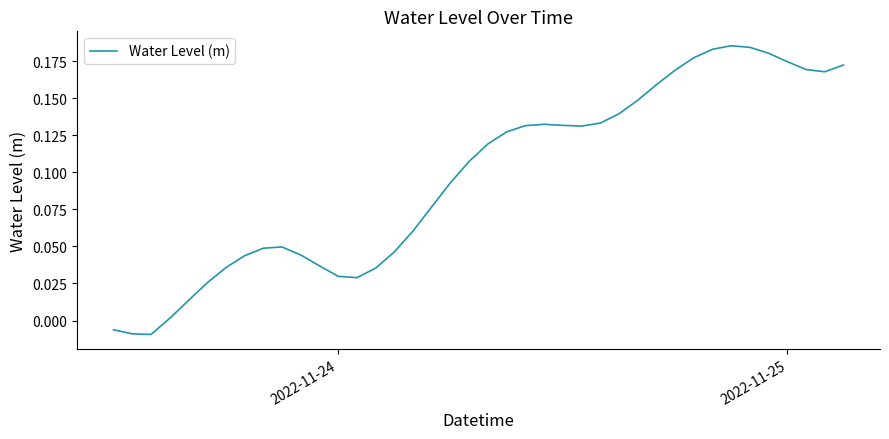

How many positive values are there?

37